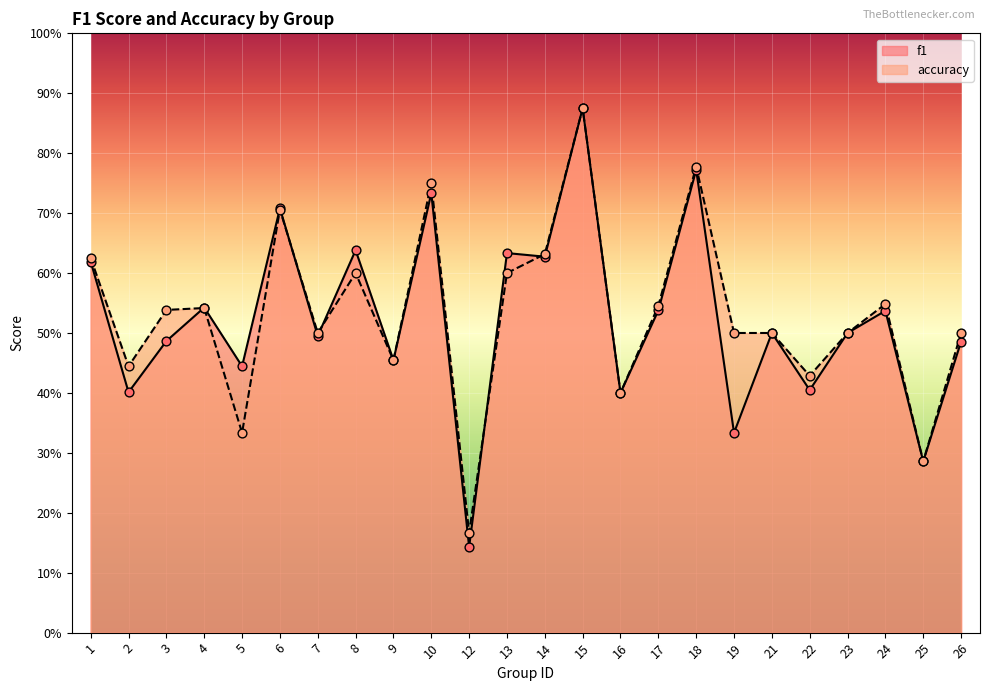

Which series contains the lowest Y value?

f1